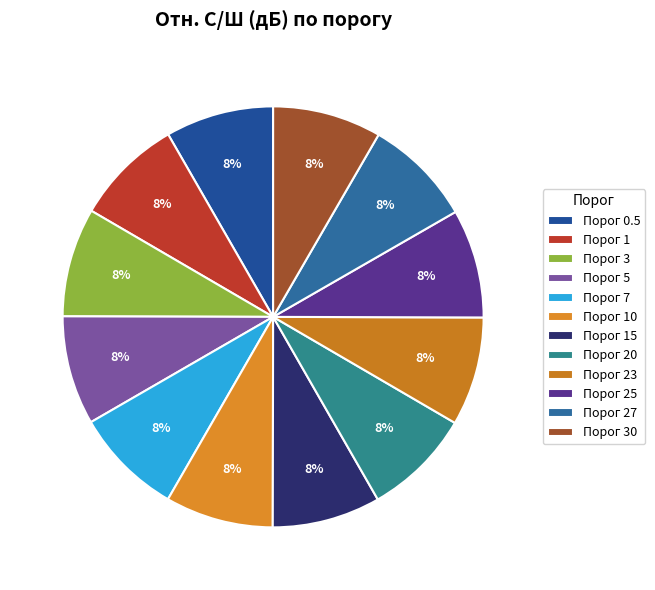

Rank the categories by value from lowest to highest.

1, 10, 0.5, 20, 15, 7, 27, 30, 25, 23, 3, 5